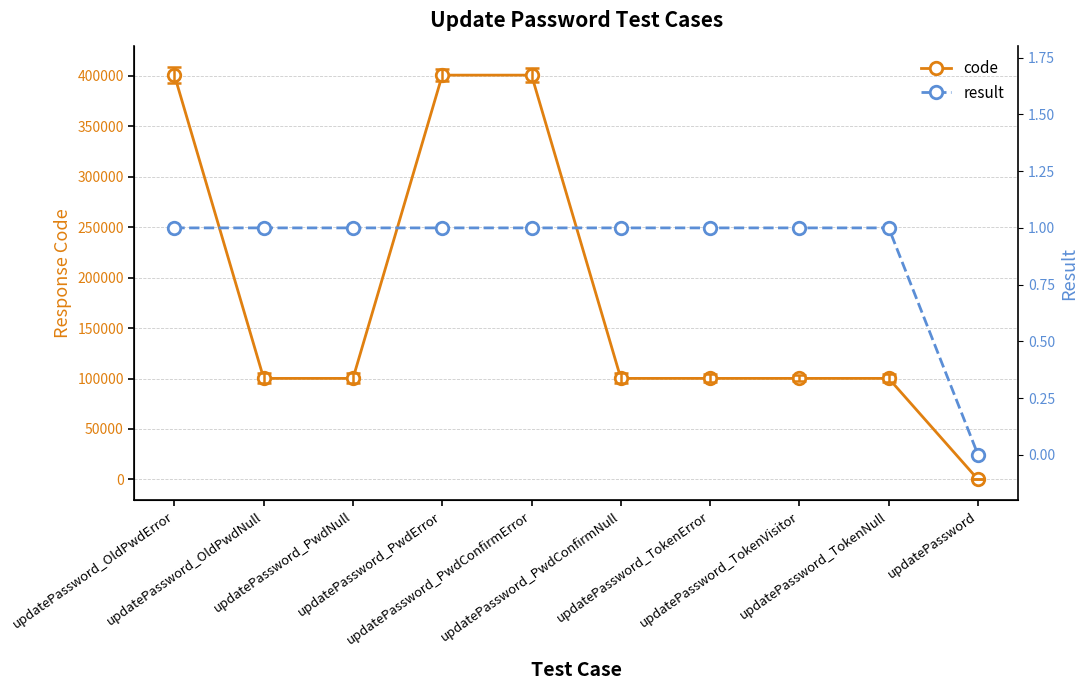

List the series in order of their overall mean, highest first.

code, result